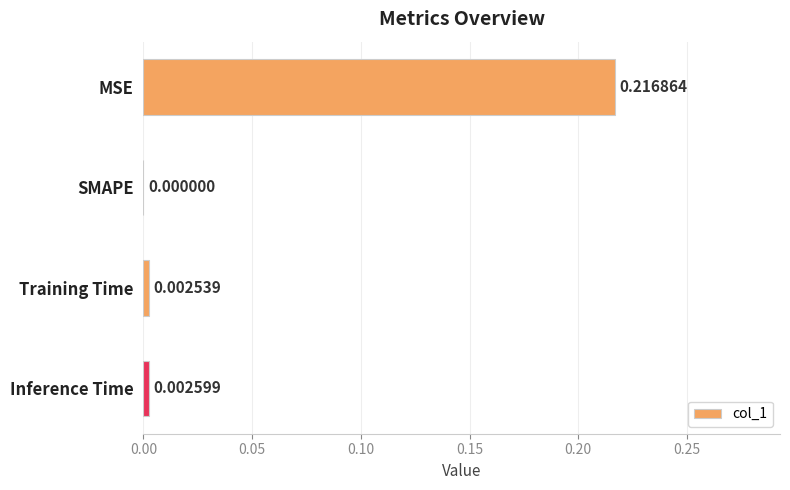

Are the bars horizontal?

Yes